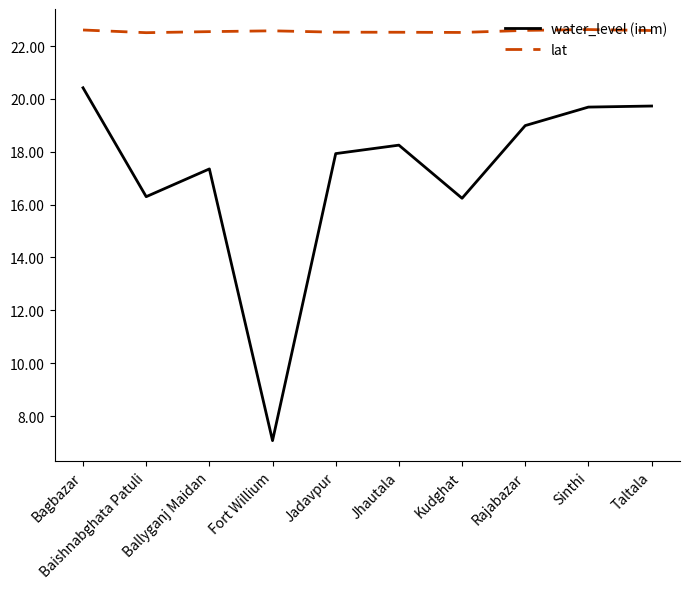

What is the spread (max minus min) of values at Fort Willium?

15.5